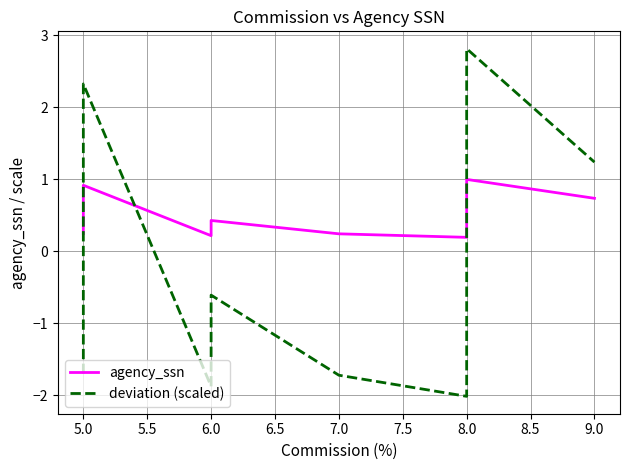

True or false: deviation (scaled) and agency_ssn cross at least once.

True